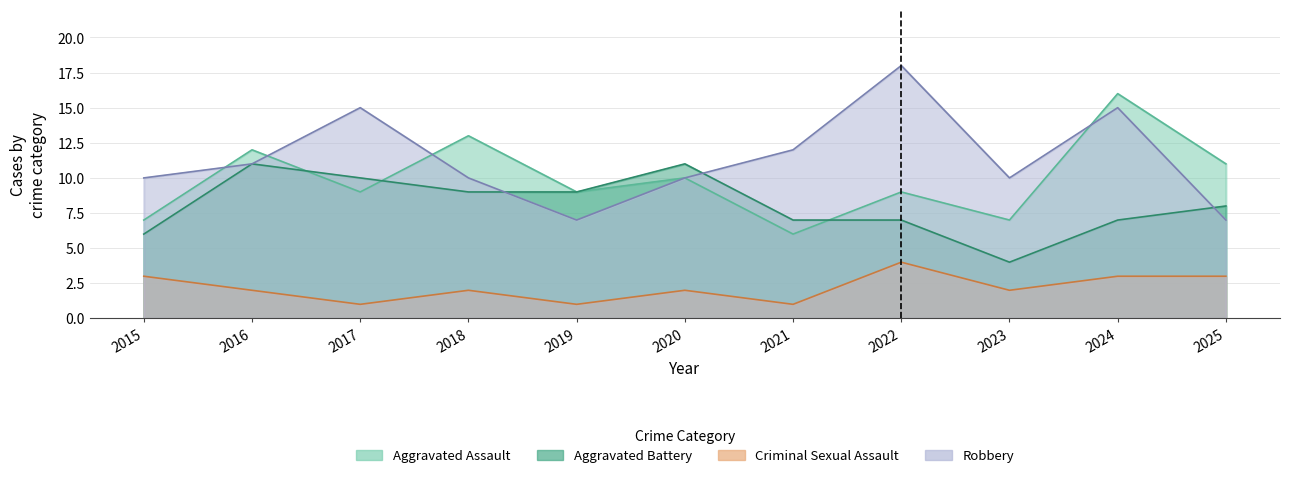

The value of Aggravated Assault at 2018 is 13. True or false?

True